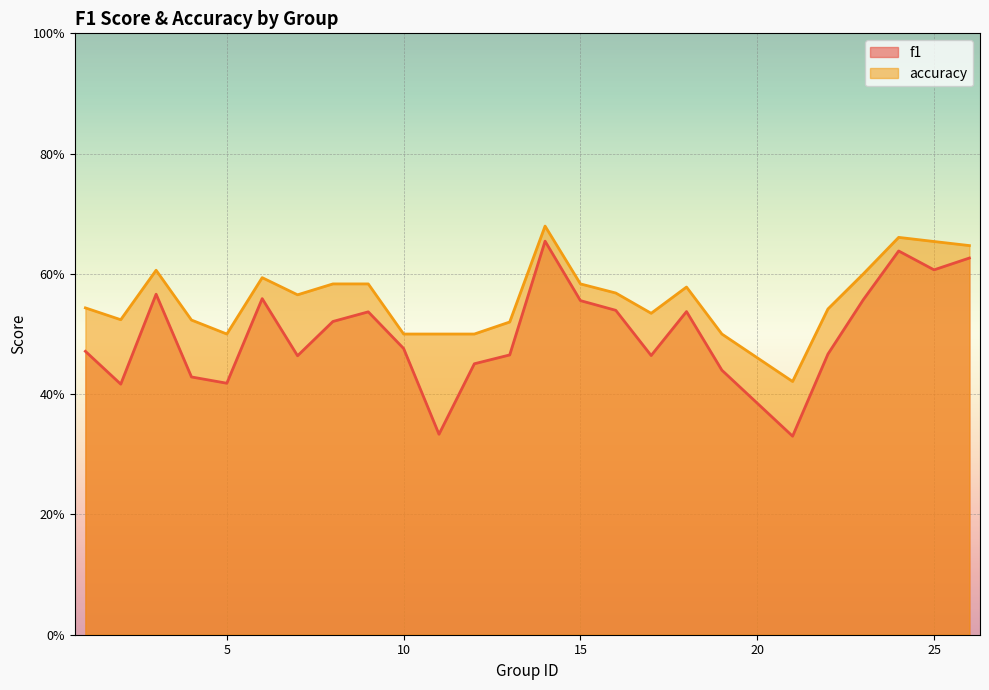

Where is the first local minimum for f1?

2